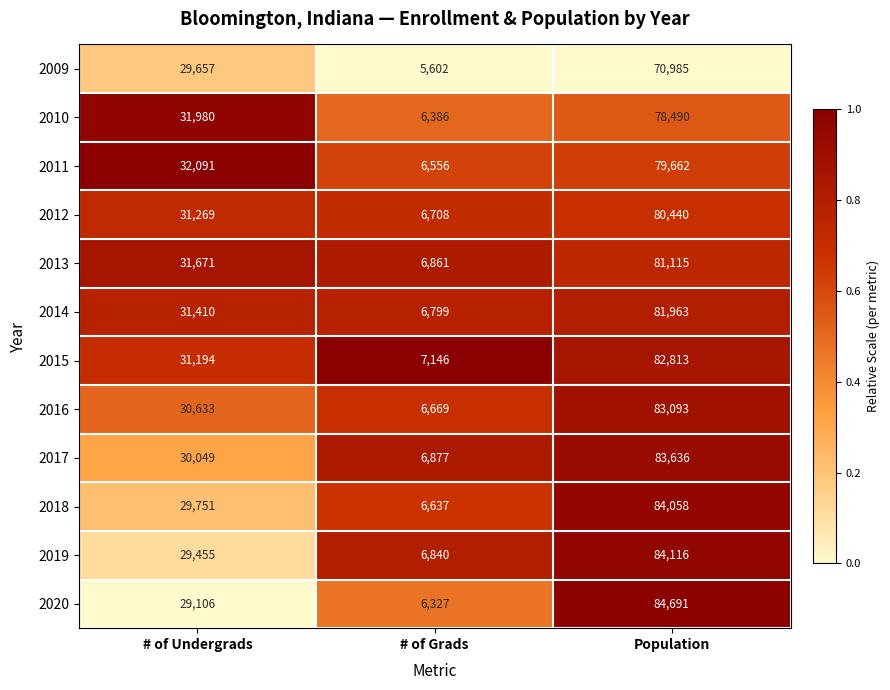

Is it true that 2018 equals 10375 at # of Grads?

False